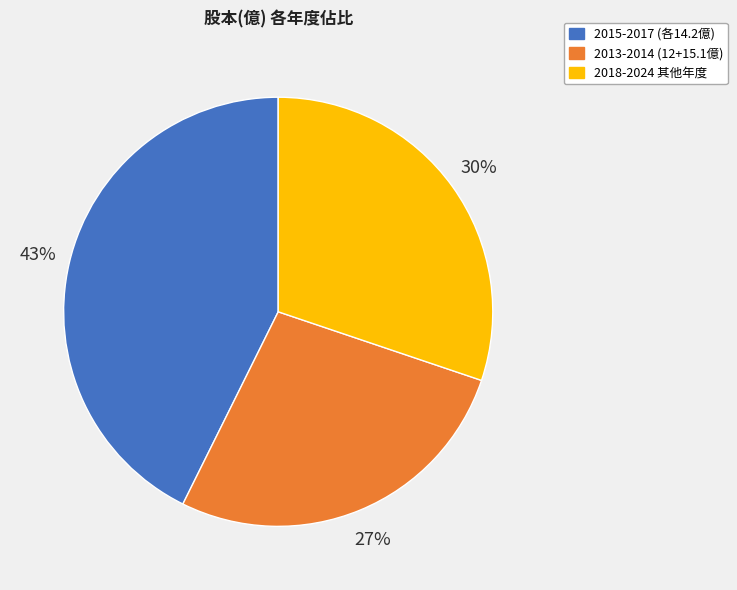

To the nearest percent, what is the difference between the largest and smallest slice percentages?

16%